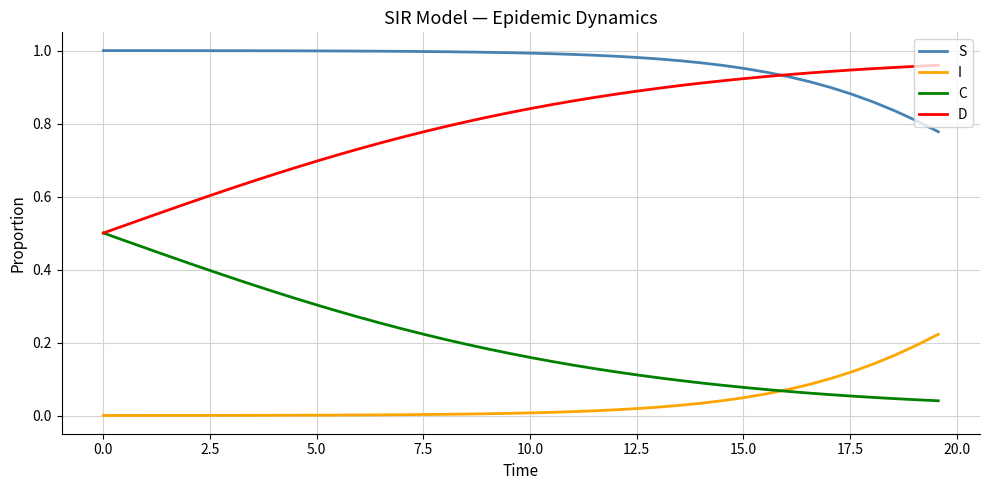

List the series in order of their overall mean, highest first.

S, D, C, I